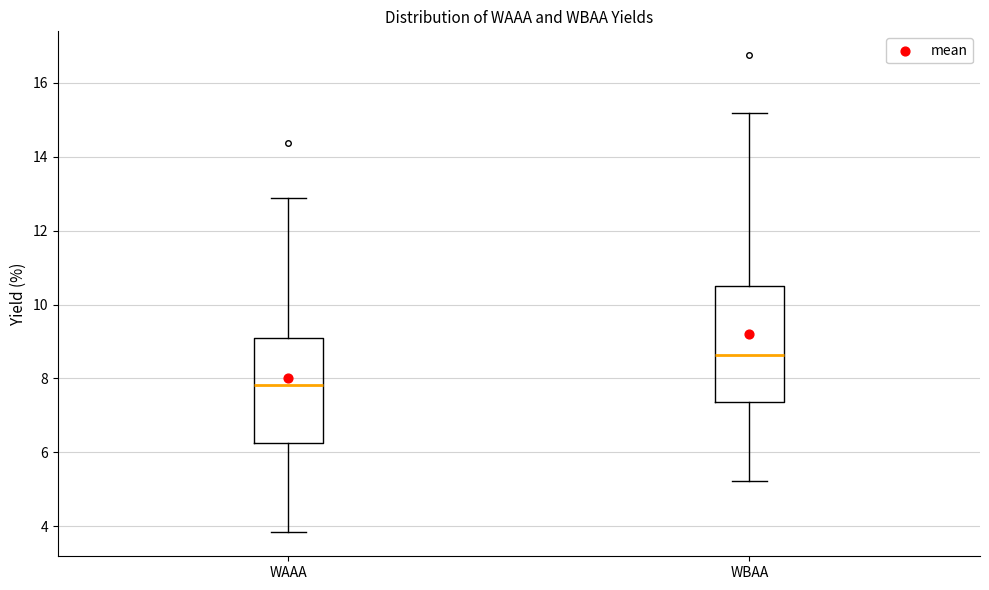

Reading left to right, transcribe this box plot: for each box, give where its median line is, the range the box spans, and where its two whiskers end, as read against the y-axis. The values are not printed on the chart, so give them approximately, as read against the axis.

WAAA: median 7.8, box 6.2 to 9.0, whiskers 3.8 to 12.8
WBAA: median 8.6, box 7.4 to 10.6, whiskers 5.2 to 15.2